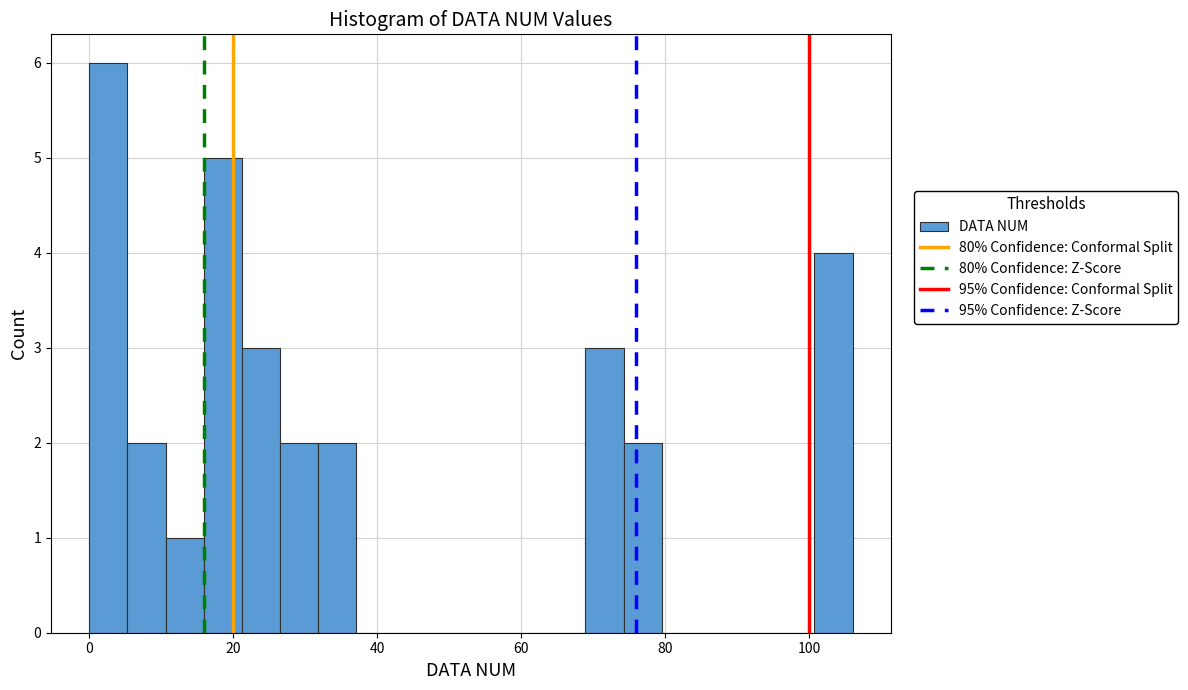

Around what value on the x-axis is the tallest bar? Give the approximate position of its centre, as read against the axis.

2